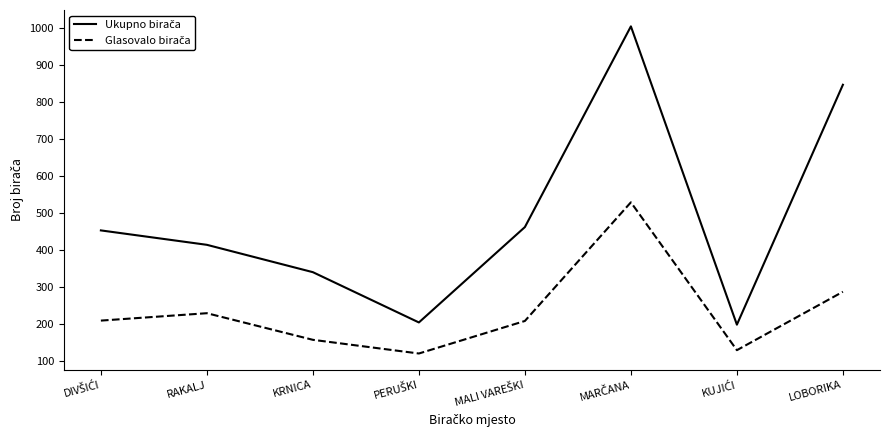

What is the spread (max minus min) of values at KRNICA?

183